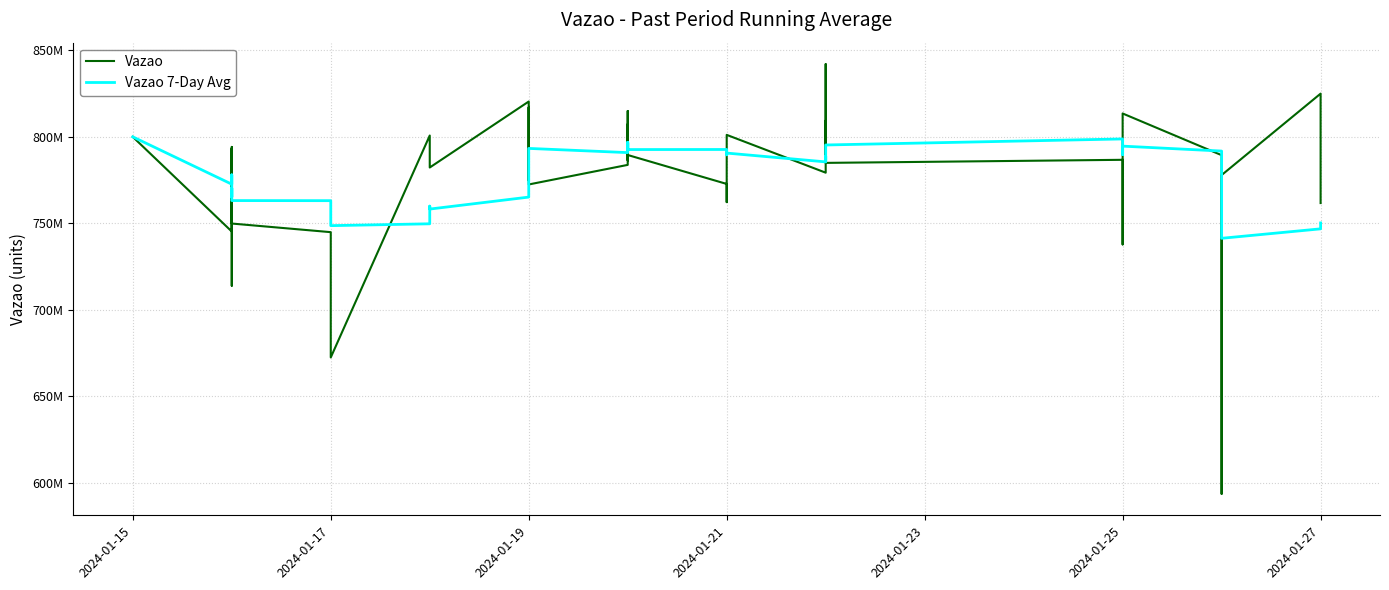

True or false: Vazao 7-Day Avg has more than 2 interior local peaks.

True